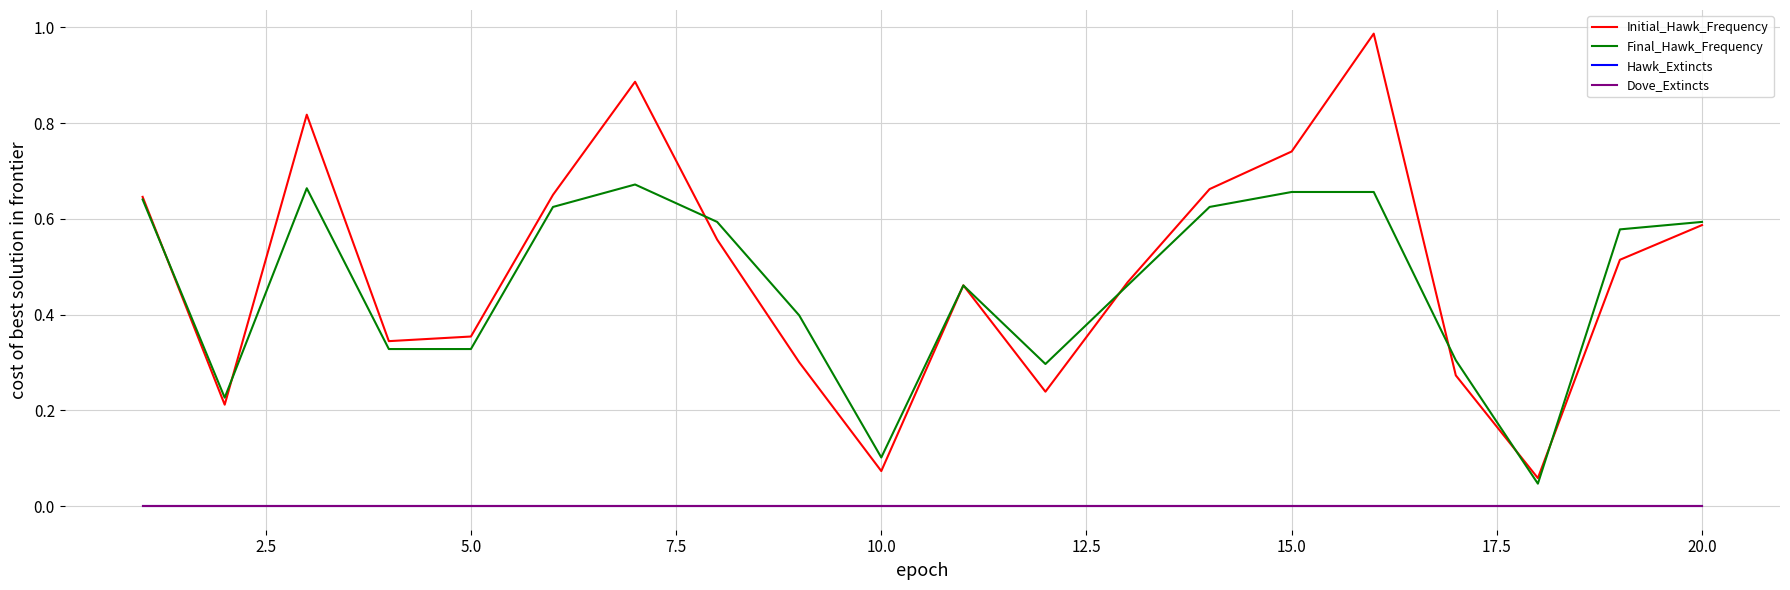

True or false: Hawk_Extincts has more than 0 points higher than both neighbors.

False